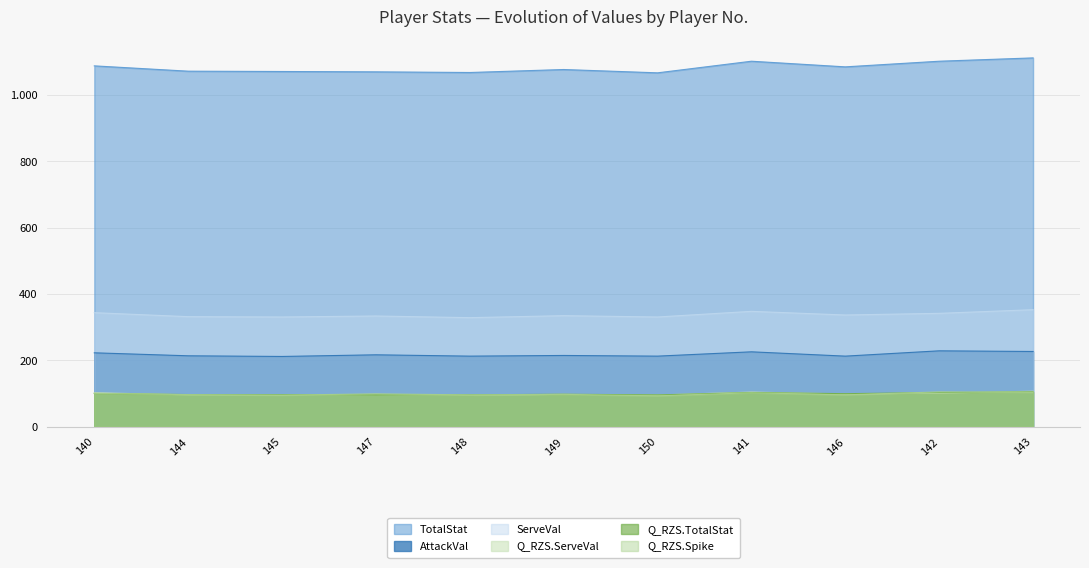

What is the sum of the ServeVal values at 145 and 144?

663.0